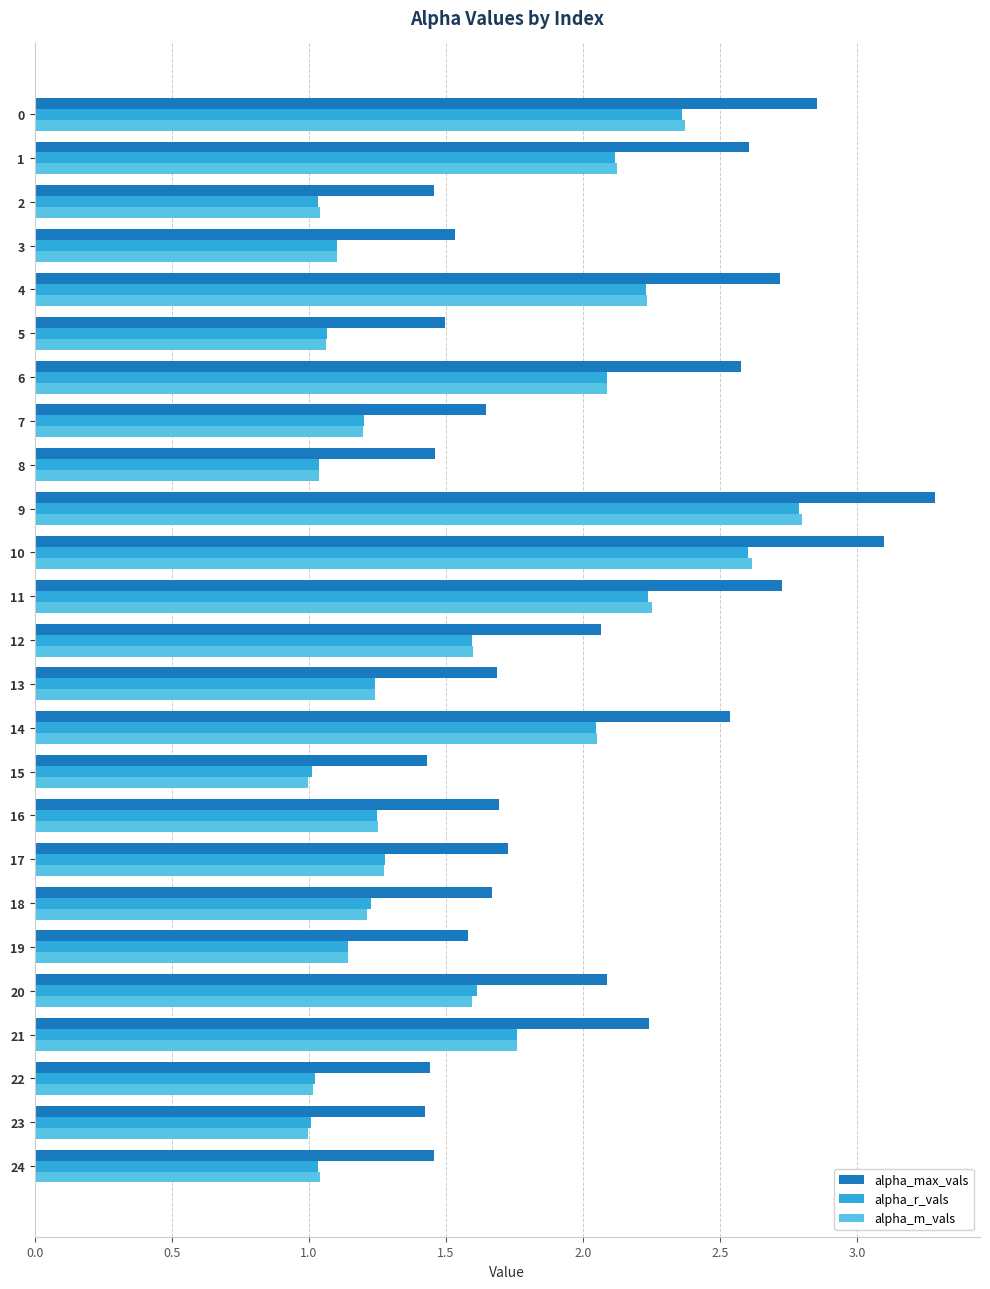

Which series has the widest spread of values?

alpha_max_vals